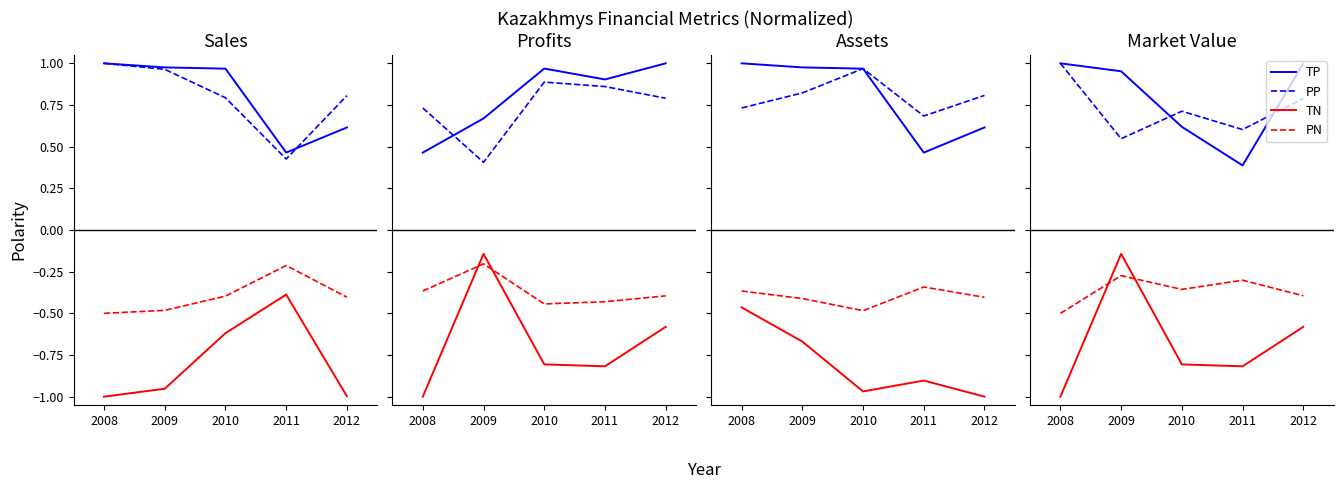

Which series has the largest range (max minus min)?

TN